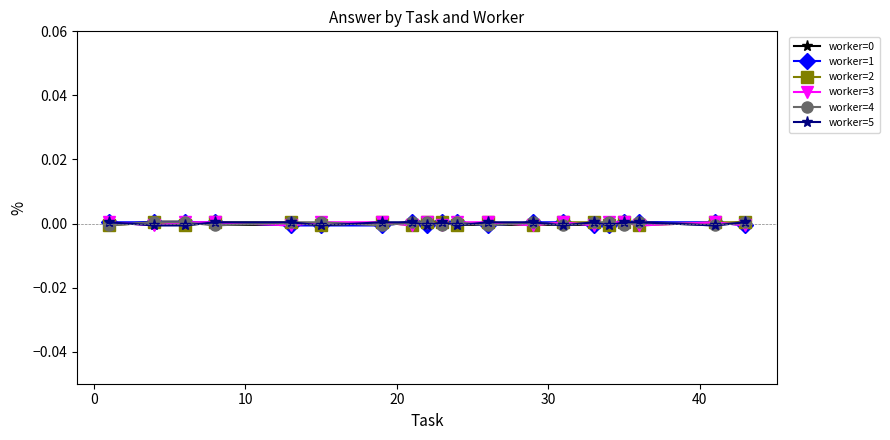

True or false: worker=3 has more than 2 interior local peaks.

True